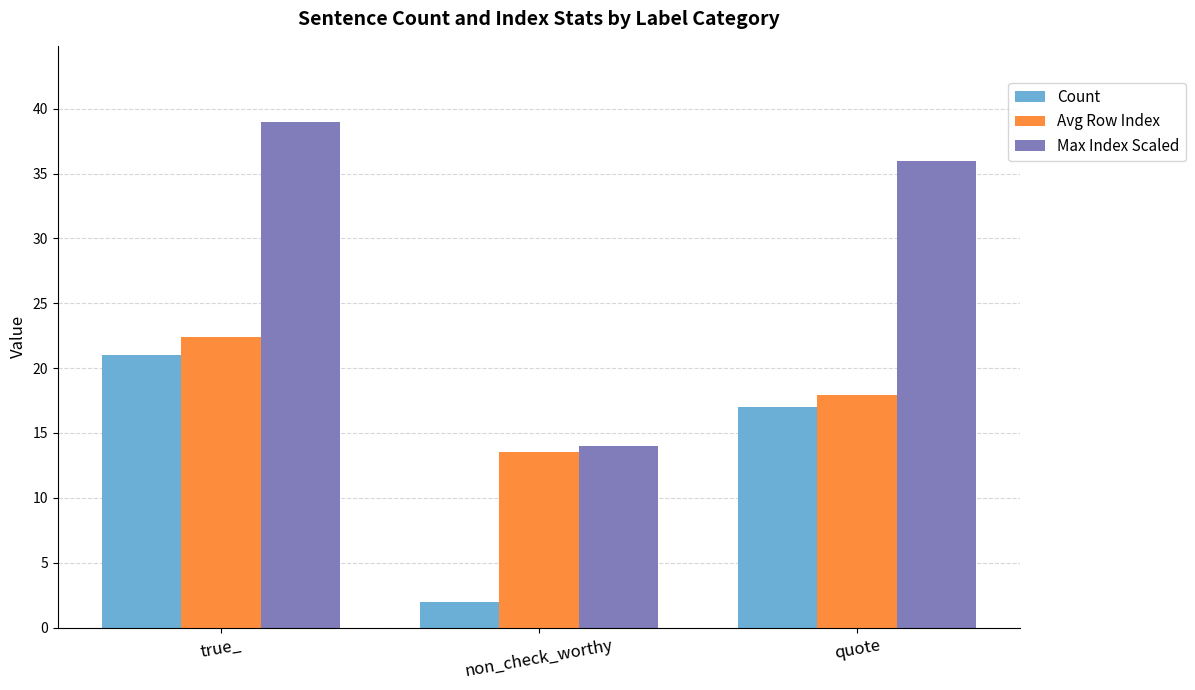

Which series changed the most between true_ and quote?

Avg Row Index